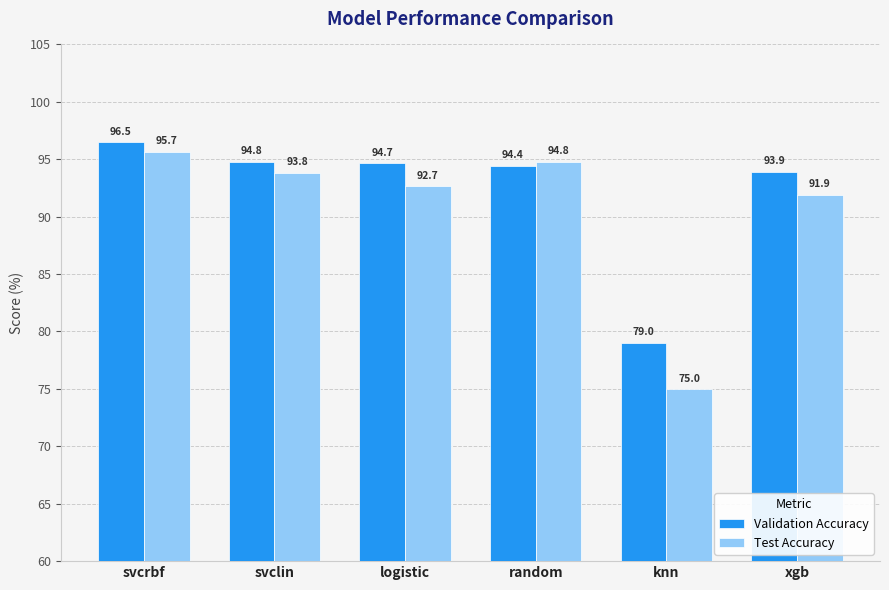

Rank the categories by Test Accuracy value from highest to lowest.

svcrbf, random, svclin, logistic, xgb, knn